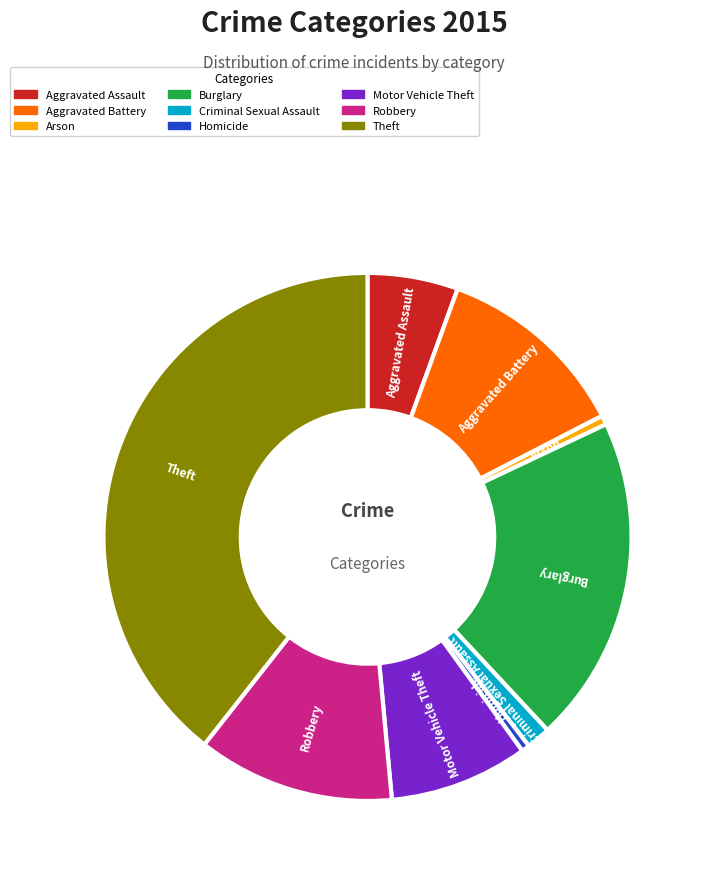

Between Arson and Motor Vehicle Theft, which is larger?

Motor Vehicle Theft